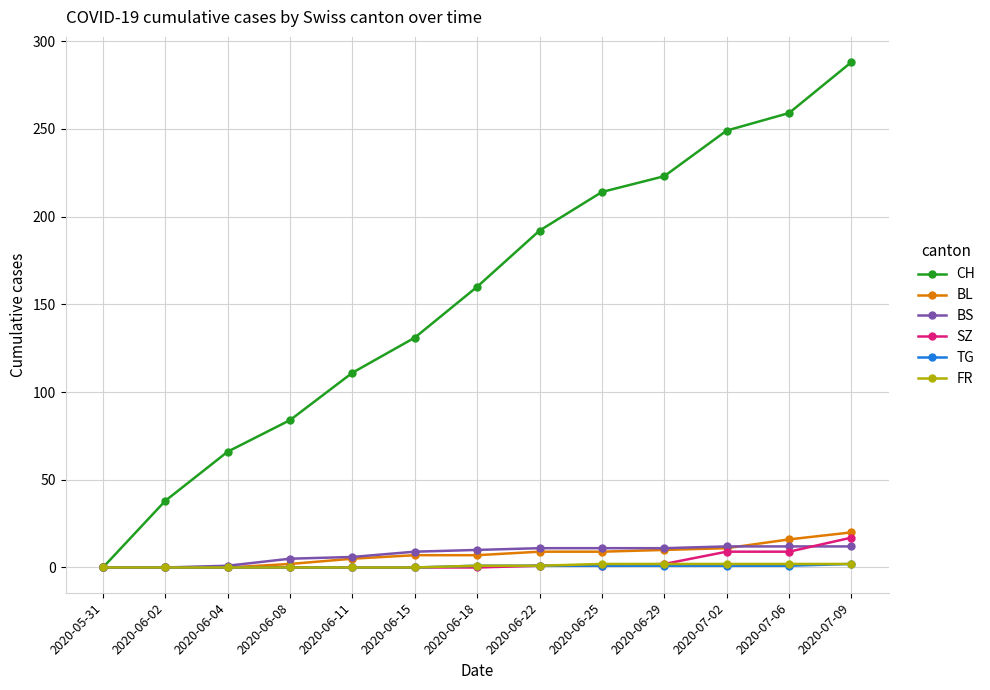

At which category is the sum across all series the highest?

2020-07-09